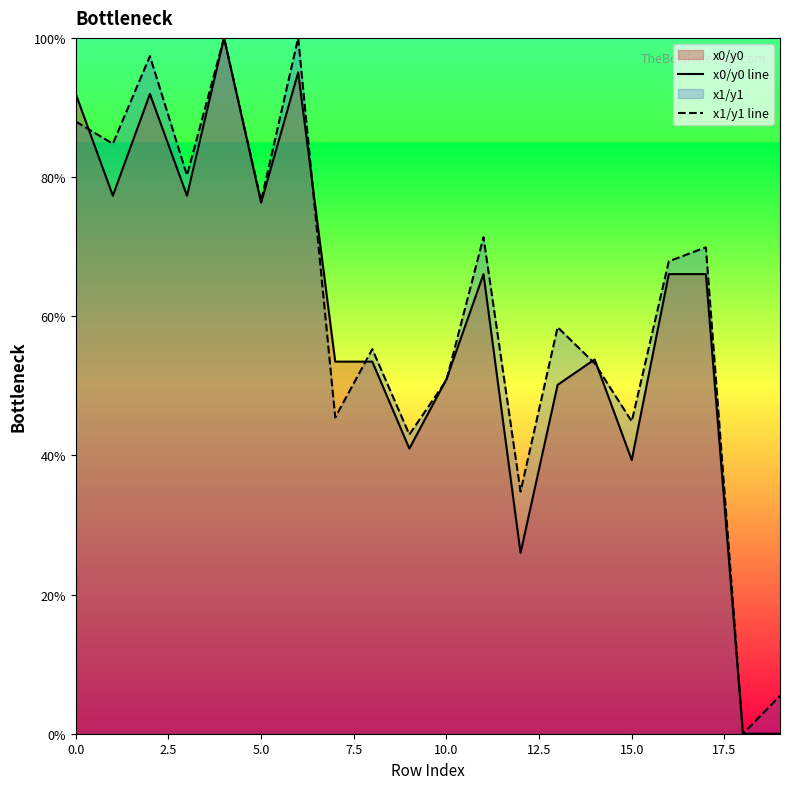

What is the maximum value for x1/y1 line?

100.0